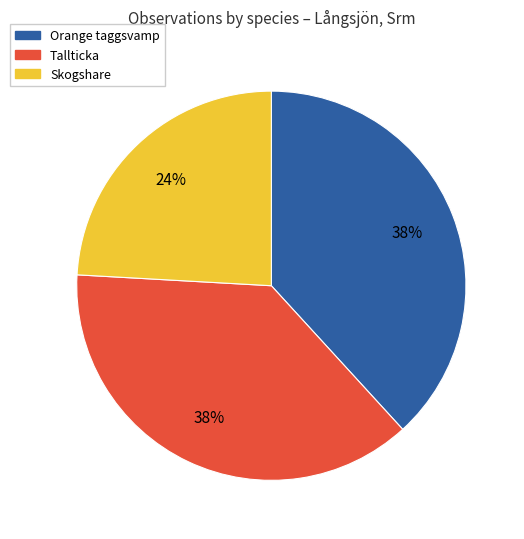

Does any single category account for the majority?

No